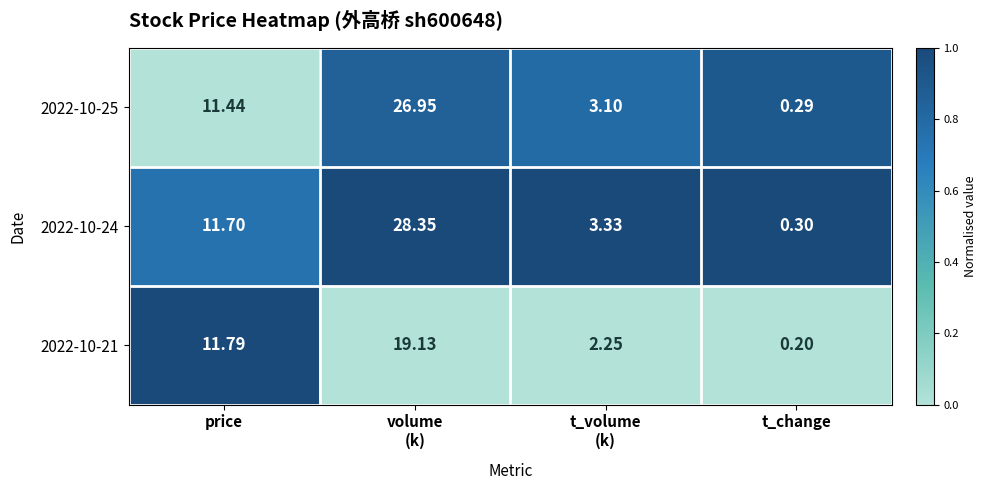

At which category does the chart reach its minimum across all series?

t_change